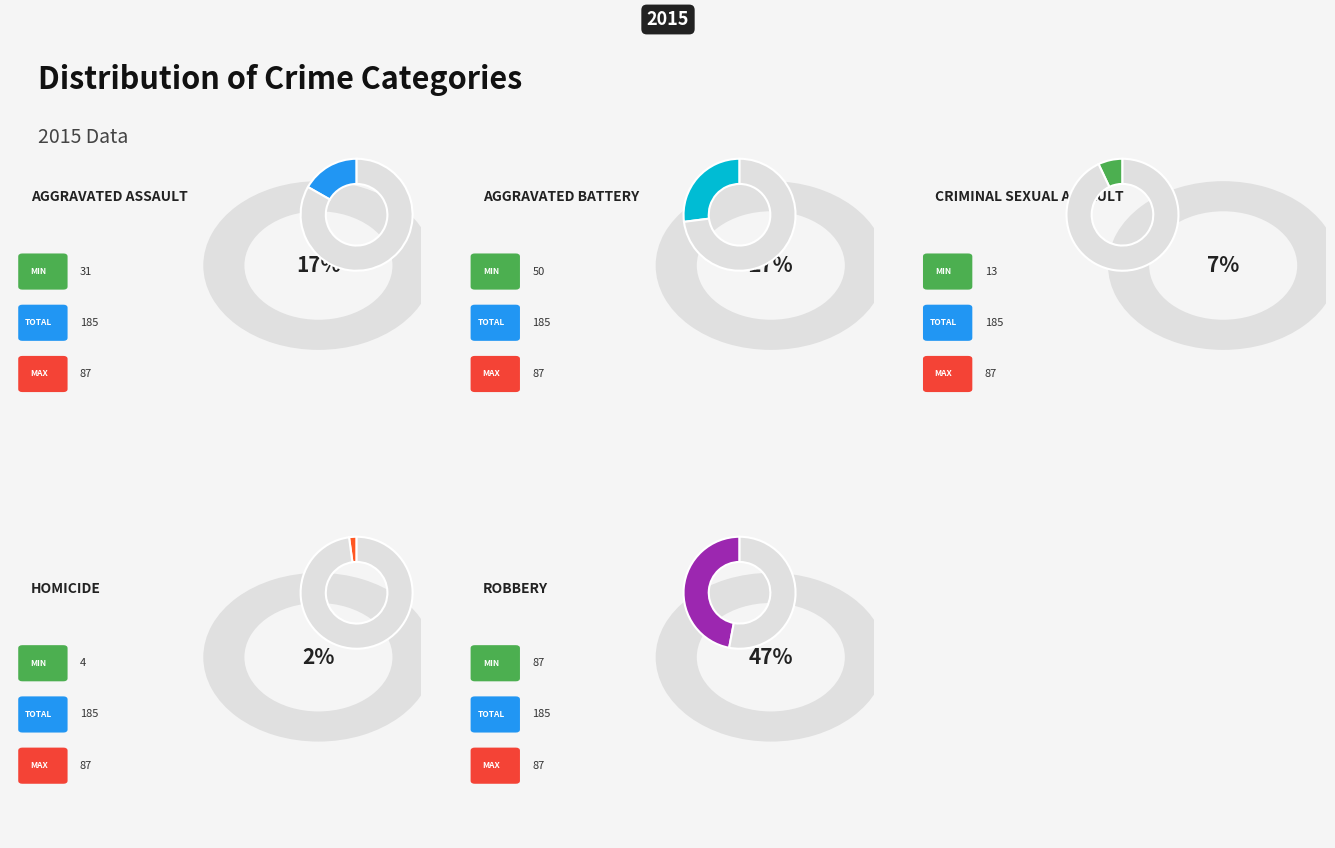

To the nearest percent, what is the combined percentage of Robbery and Aggravated Assault?

64%